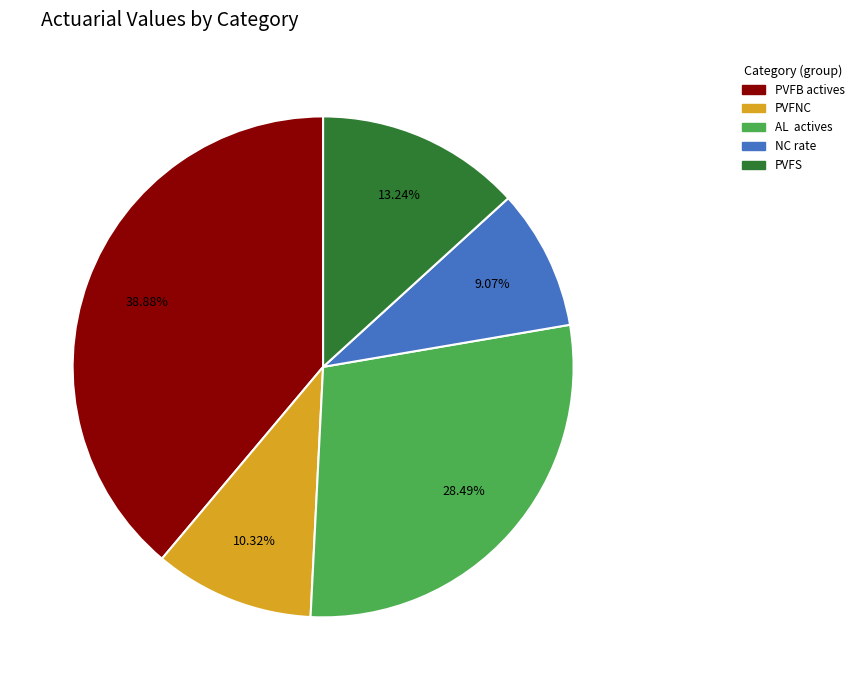

How much of the chart is everything except PVFNC?

89.7%